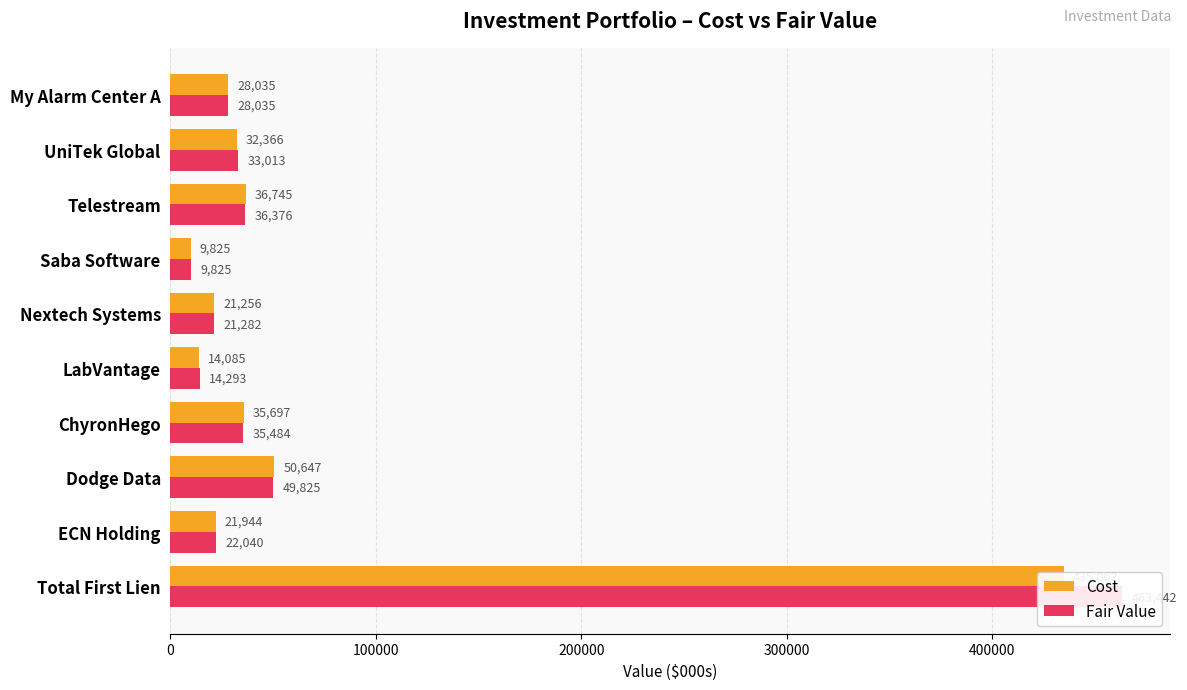

Reading left to right, transcribe all the data shown in this chart.

Cost: 435062	21944	50647	35697	14085	21256	9825	36745	32366	28035
Fair Value: 463442	22040	49825	35484	14293	21282	9825	36376	33013	28035